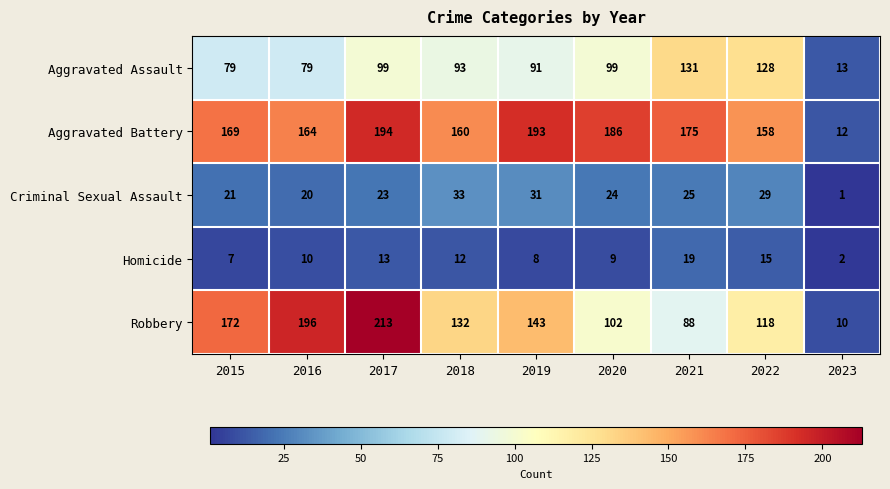

What is the total value across all series at 2019?

466